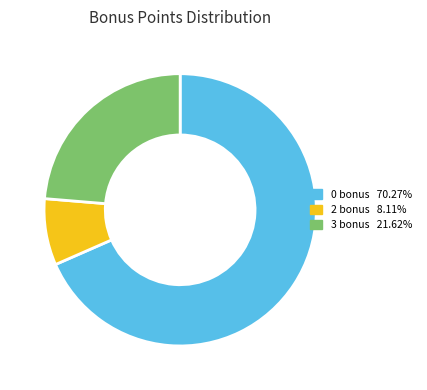

Rank the categories by value from highest to lowest.

0 bonus, 3 bonus, 2 bonus